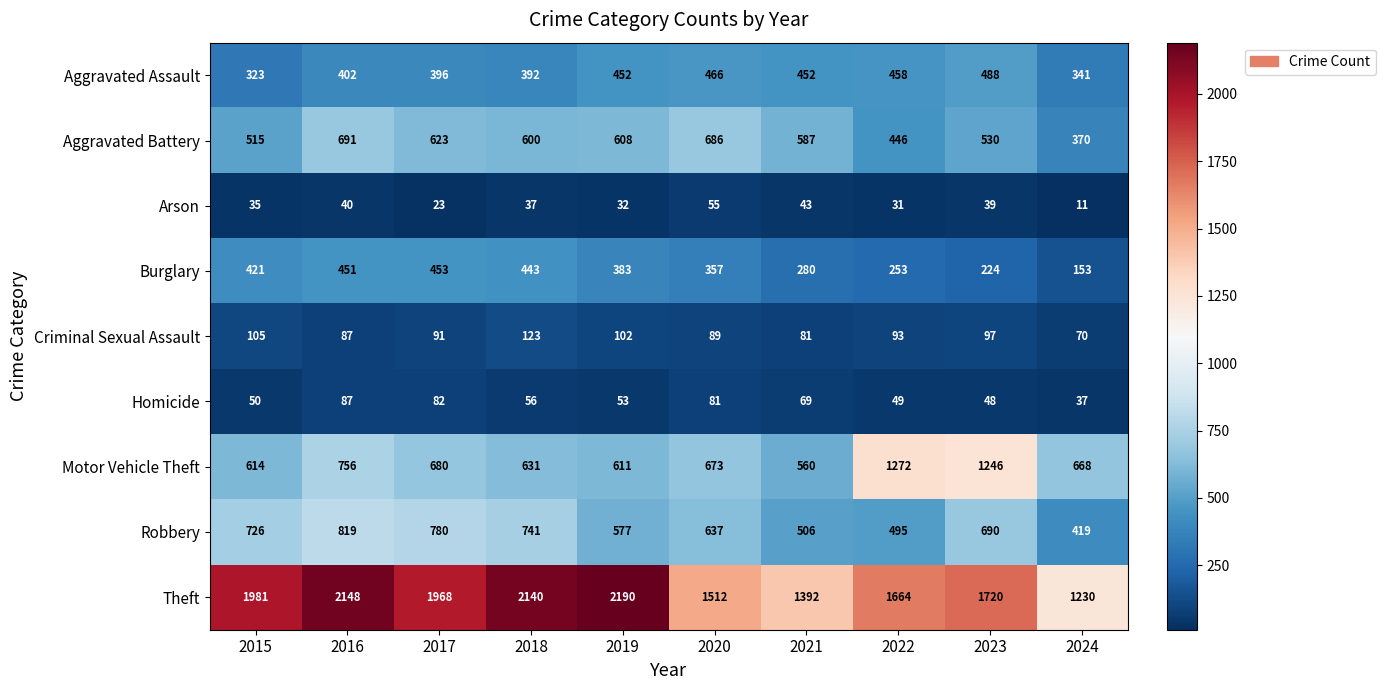

Which series has the largest range (max minus min)?

Theft